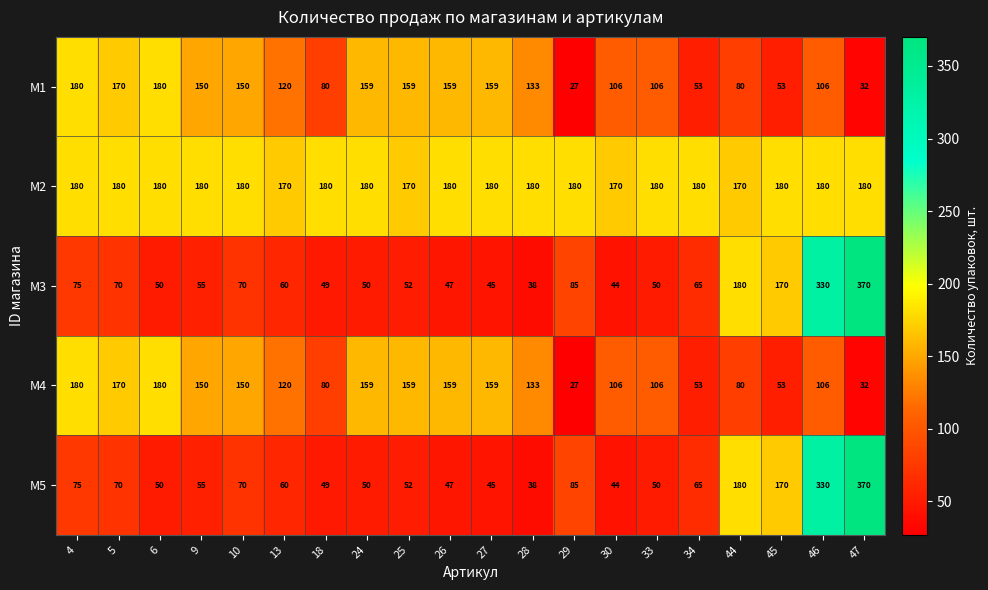

What is the difference between the highest and lowest values at 29?

153